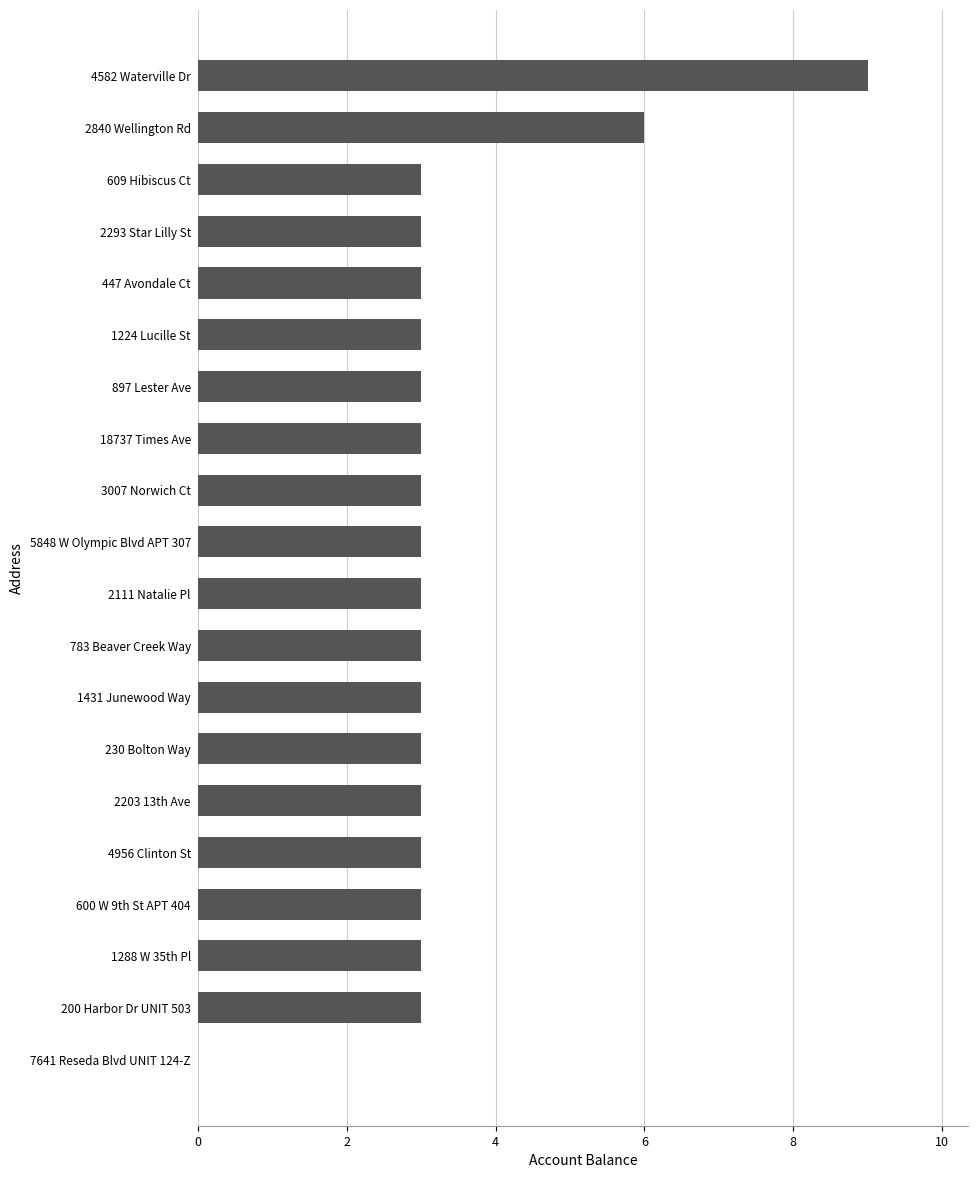

What is the greatest value displayed?

9